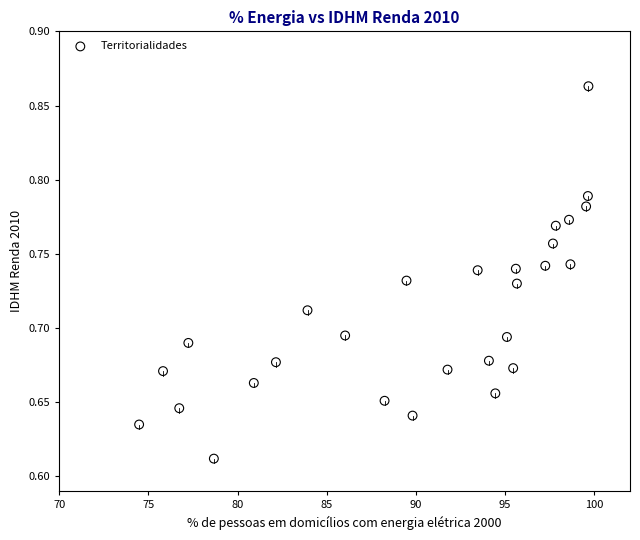

What is the range of X values (max minus min)?

25.2